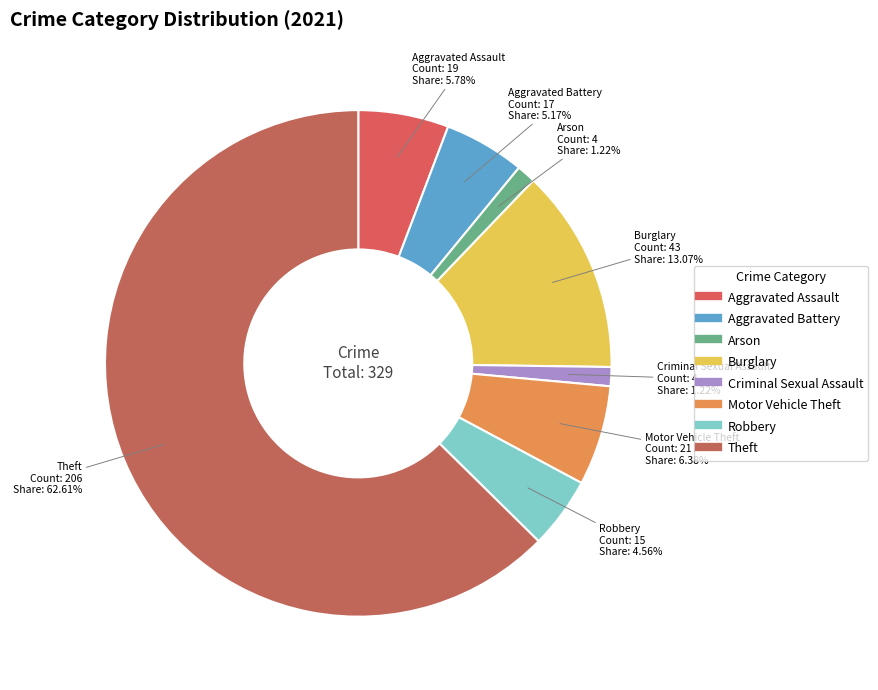

Which slice is the largest?

Theft